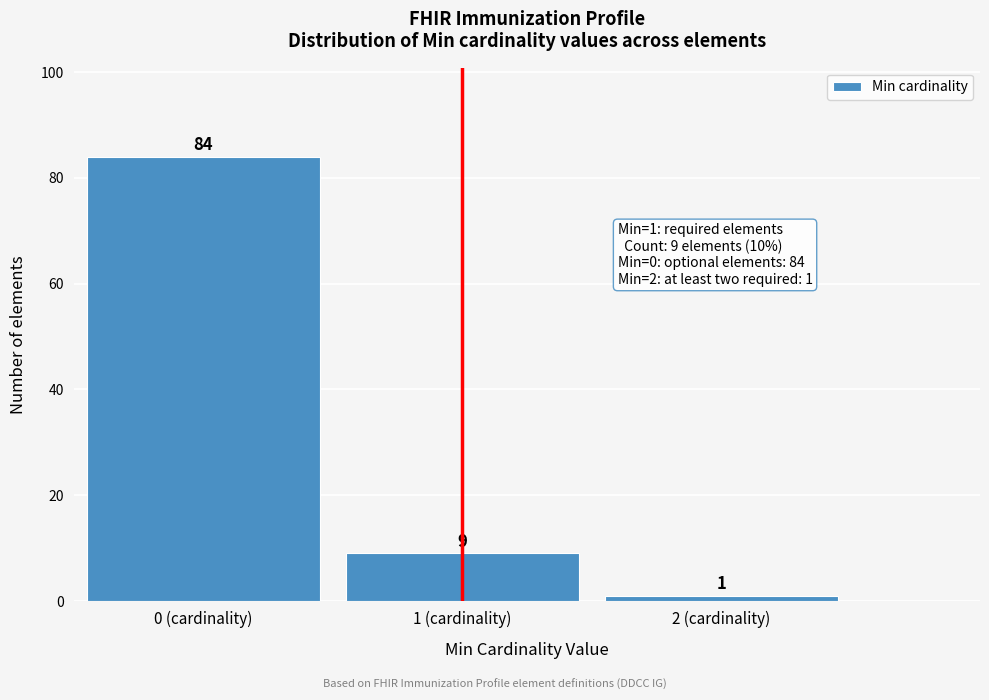

Reading left to right, extract all data points from this chart.

0 (cardinality)=84	1 (cardinality)=9	2 (cardinality)=1